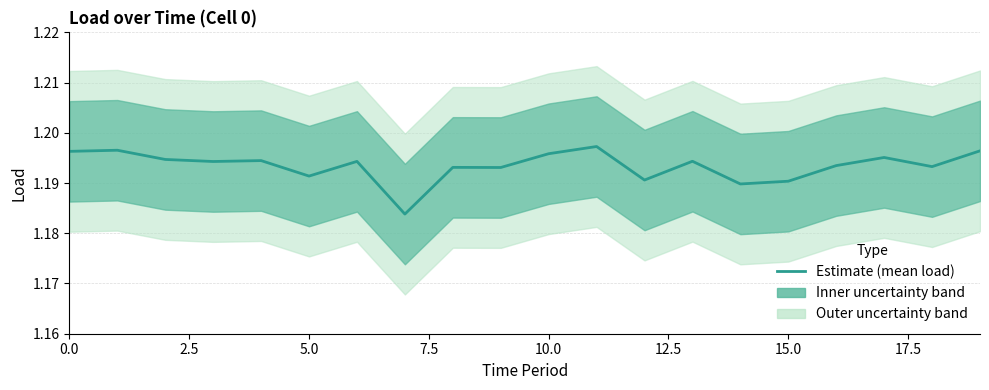

What position from the right is 15?

5